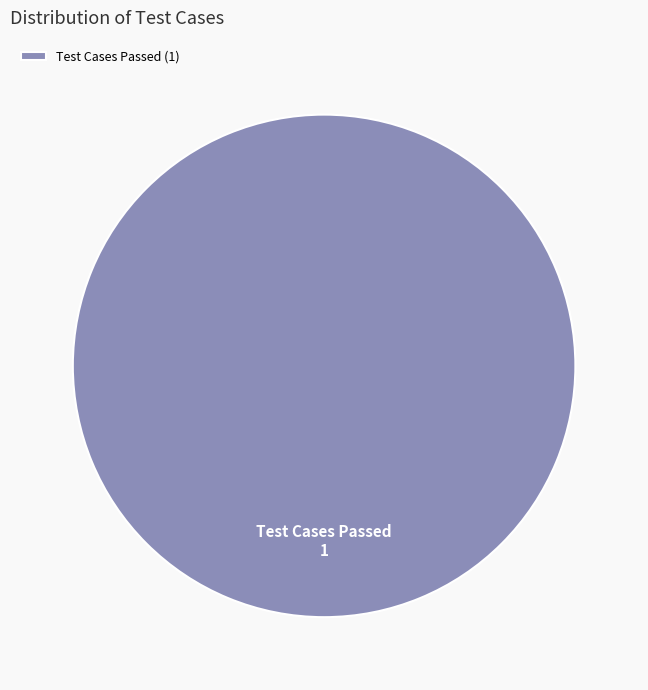

Does any single category account for the majority?

Yes